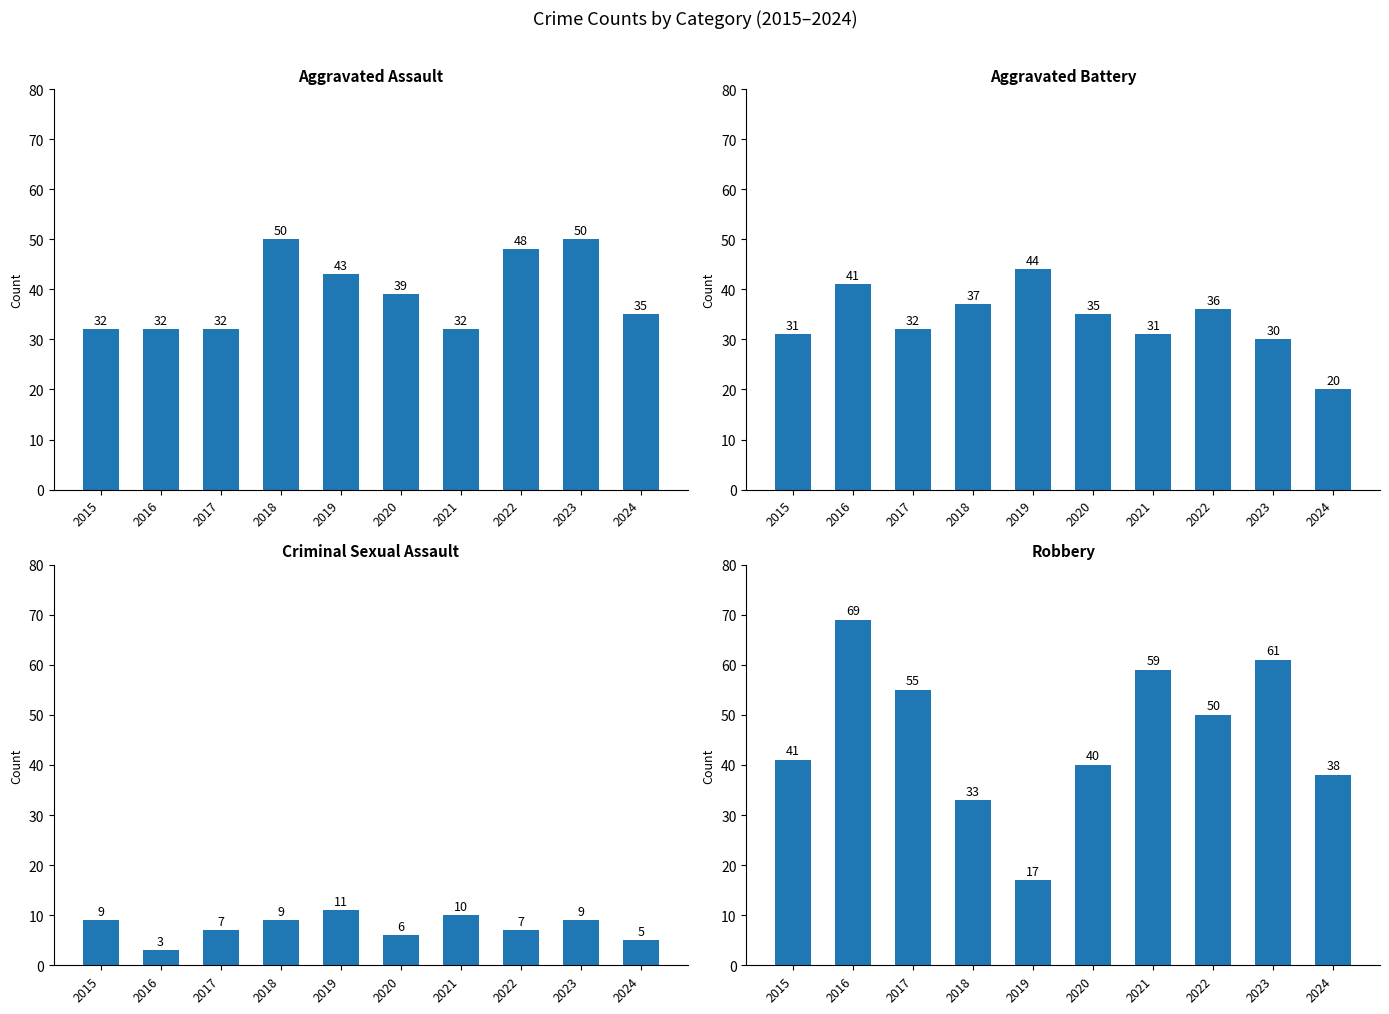

What is the maximum value for Criminal Sexual Assault?

11